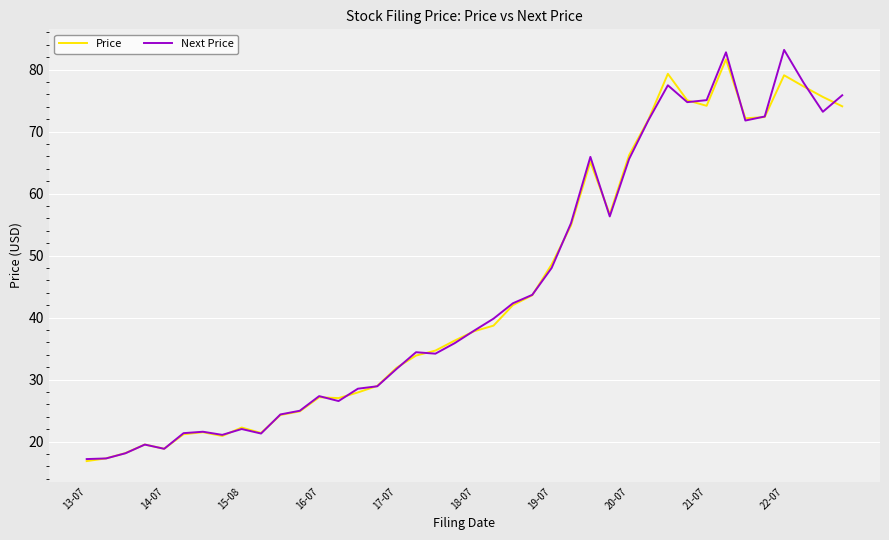

Which series has the largest range (max minus min)?

Next Price